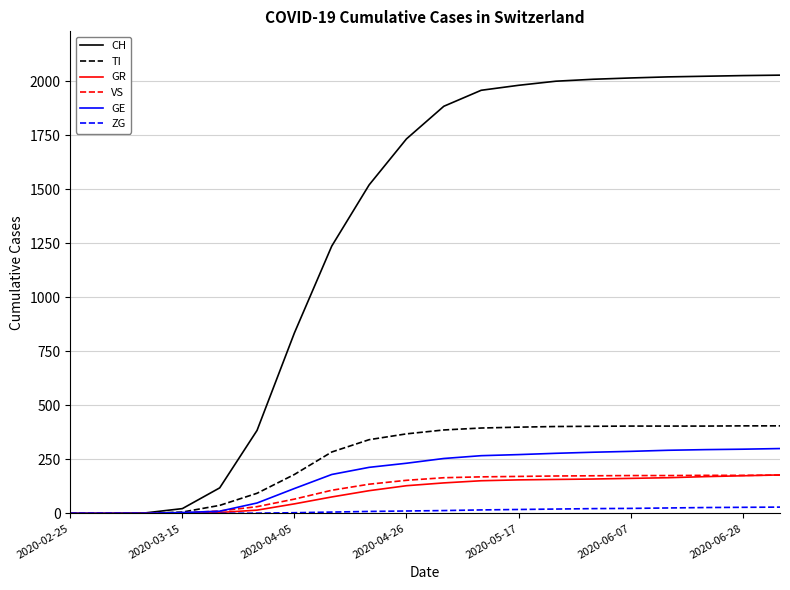

Which series has the largest range (max minus min)?

CH